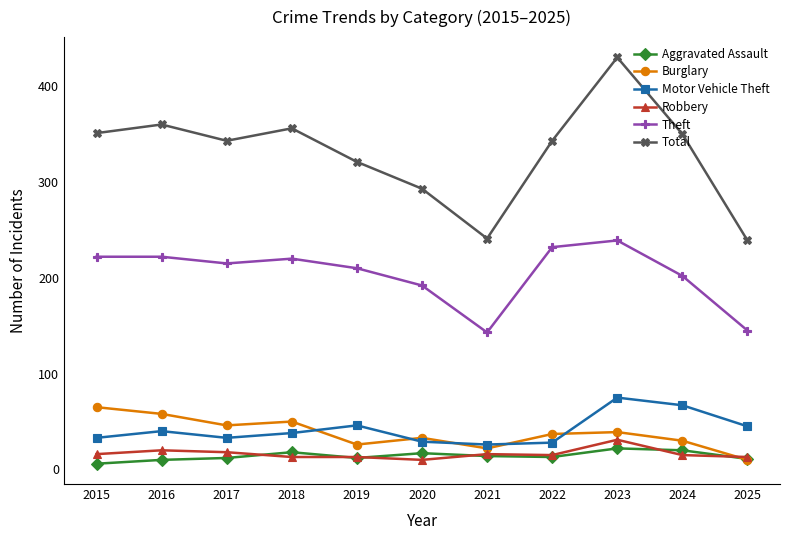

True or false: Robbery and Total cross at least once.

False